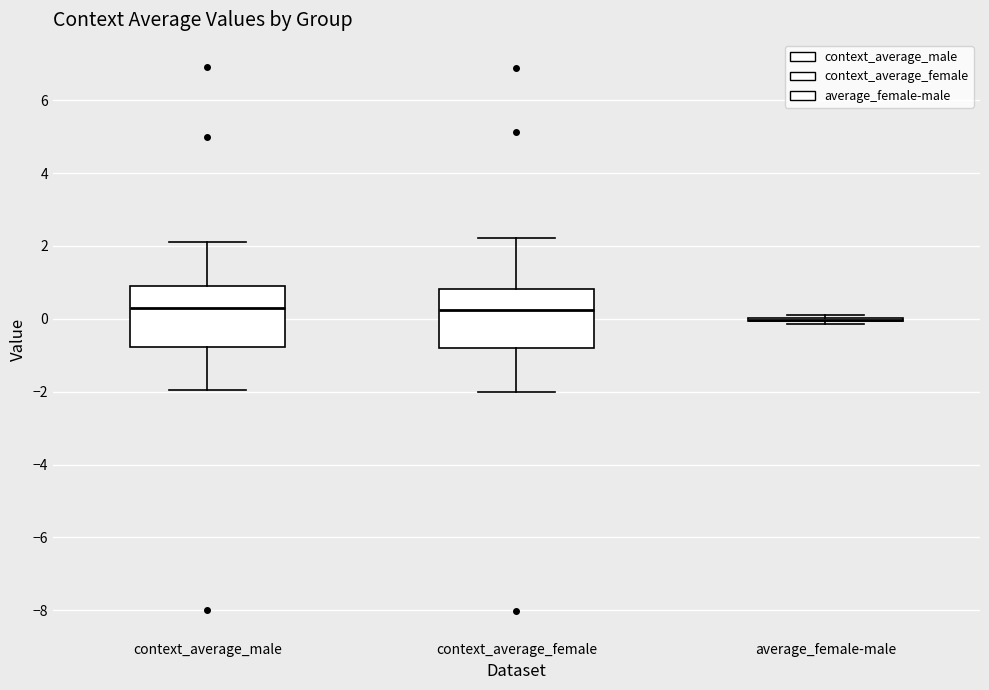

Reading left to right, transcribe this box plot: for each box, give where its median line is, the range the box spans, and where its two whiskers end, as read against the y-axis. The values are not printed on the chart, so give them approximately, as read against the axis.

context_average_male: median 0.2, box -0.8 to 1.0, whiskers -2.0 to 2.2
context_average_female: median 0.2, box -0.8 to 0.8, whiskers -2.0 to 2.2
average_female-male: box collapsed to a line at 0.0, whiskers -0.2 to 0.2